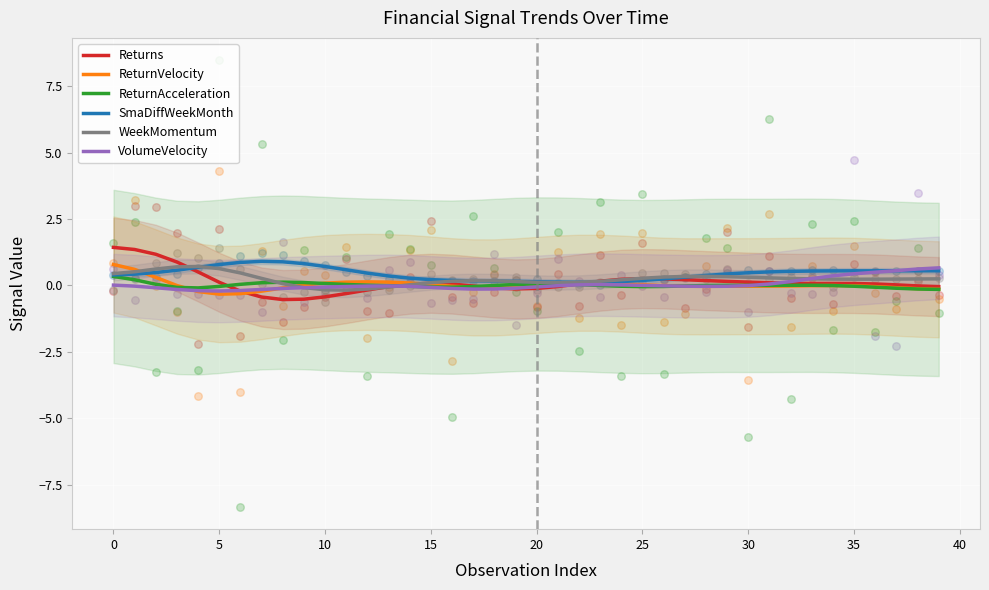

What are all the series names shown in the legend?

Returns, ReturnVelocity, ReturnAcceleration, SmaDiffWeekMonth, WeekMomentum, VolumeVelocity